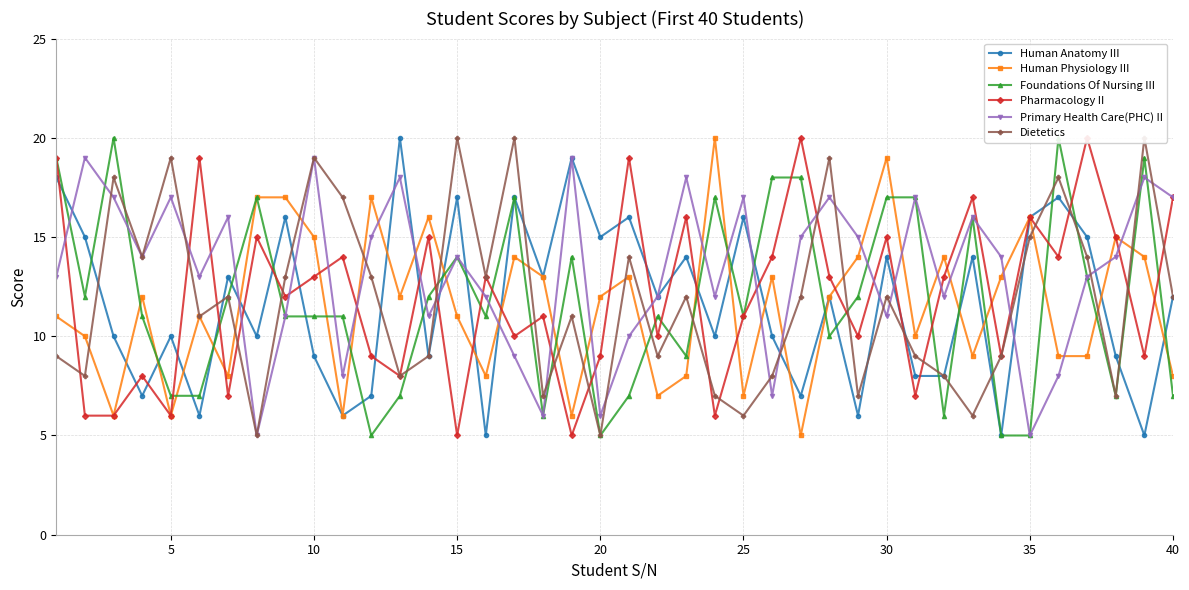

What is the value of the Primary Health Care(PHC) II point at the 24th from the left?

12